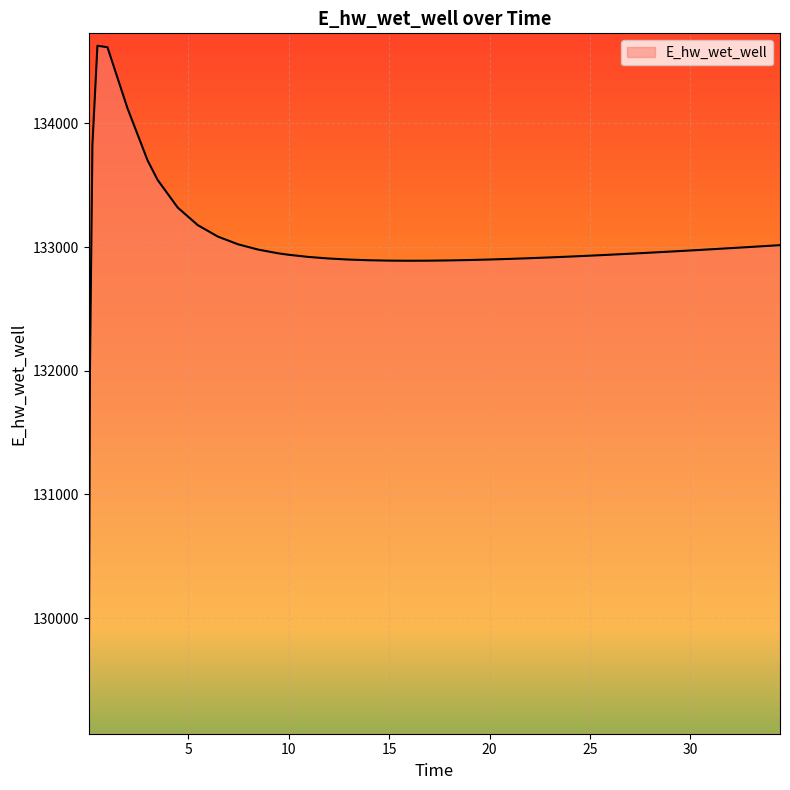

How many lines are shown in the chart?

1